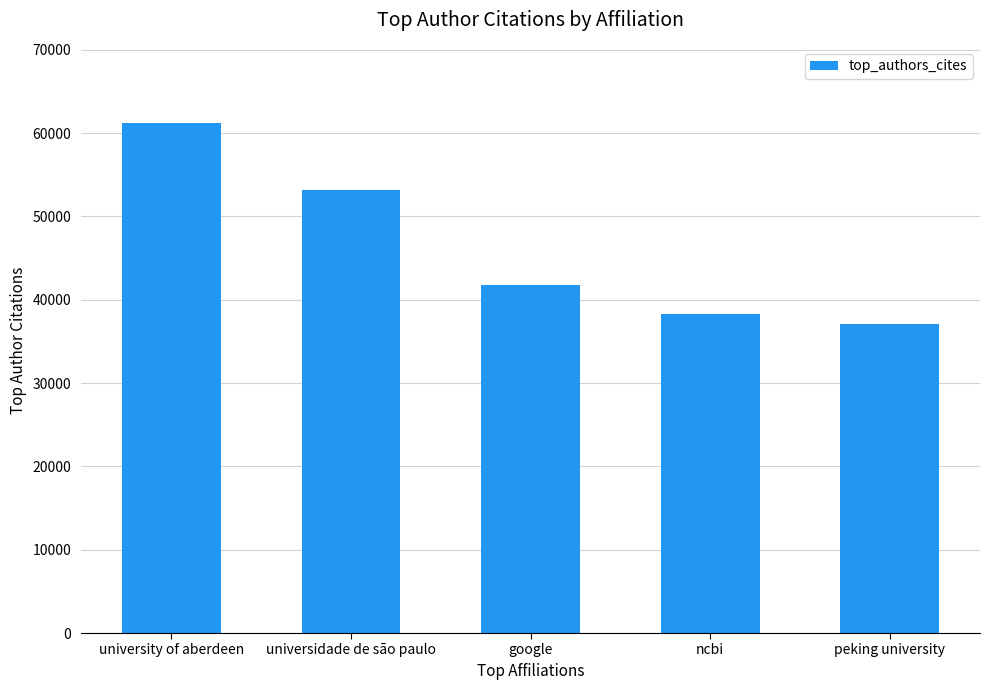

Reading left to right, transcribe all the data shown in this chart.

61182	53218	41792	38245	37107